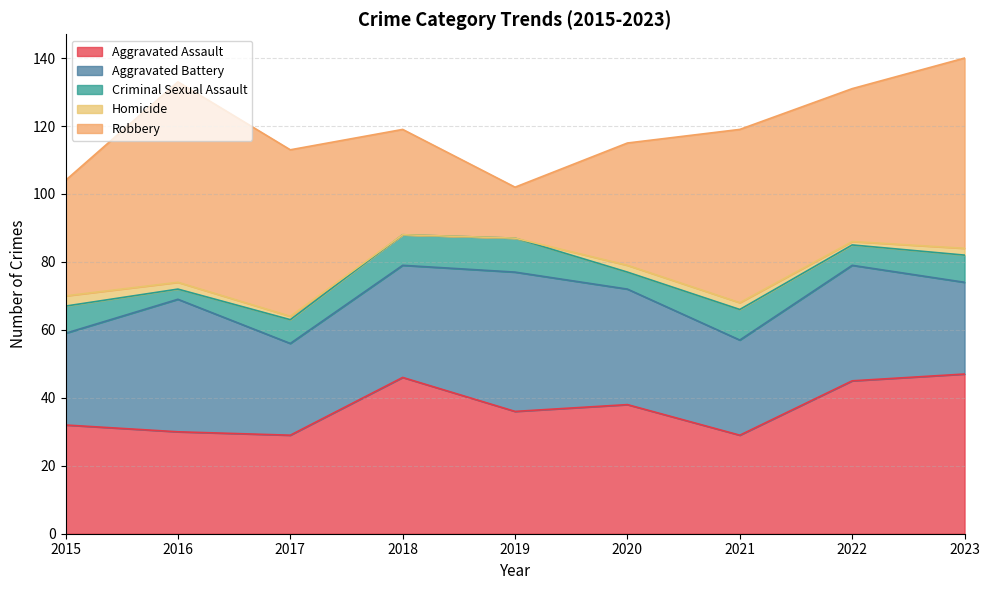

What is the difference between the maximum and second lowest values in the Aggravated Battery series?

14